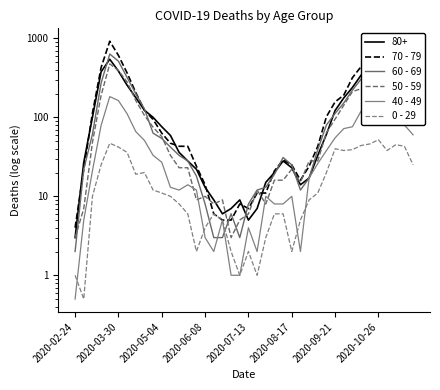

How many lines are shown in the chart?

5